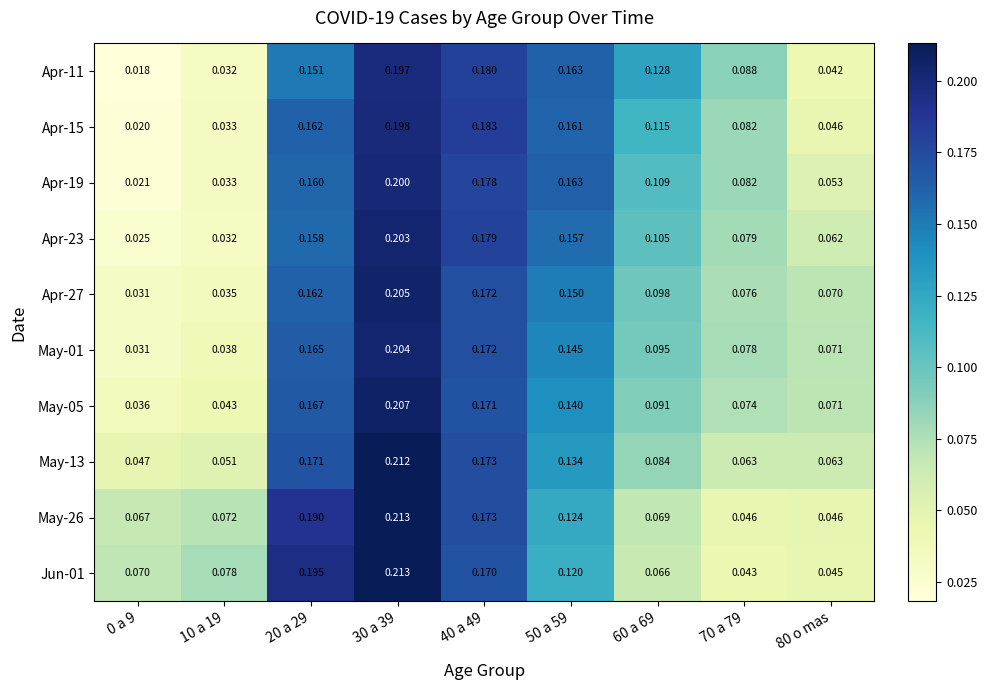

Is the value of May-26 at 50 a 59 greater than the value of Apr-23 at 80 o mas?

Yes